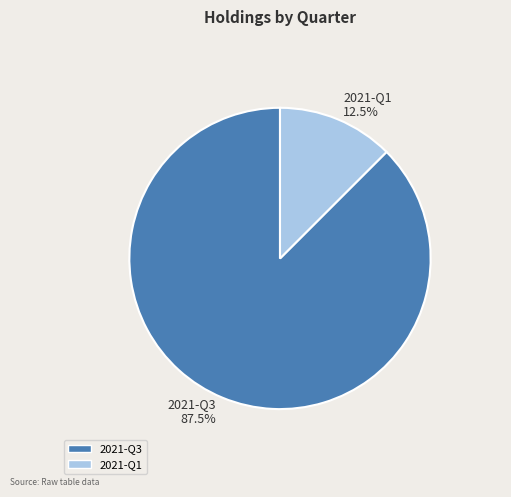

How much of the chart is everything except 2021-Q1?

87.5%